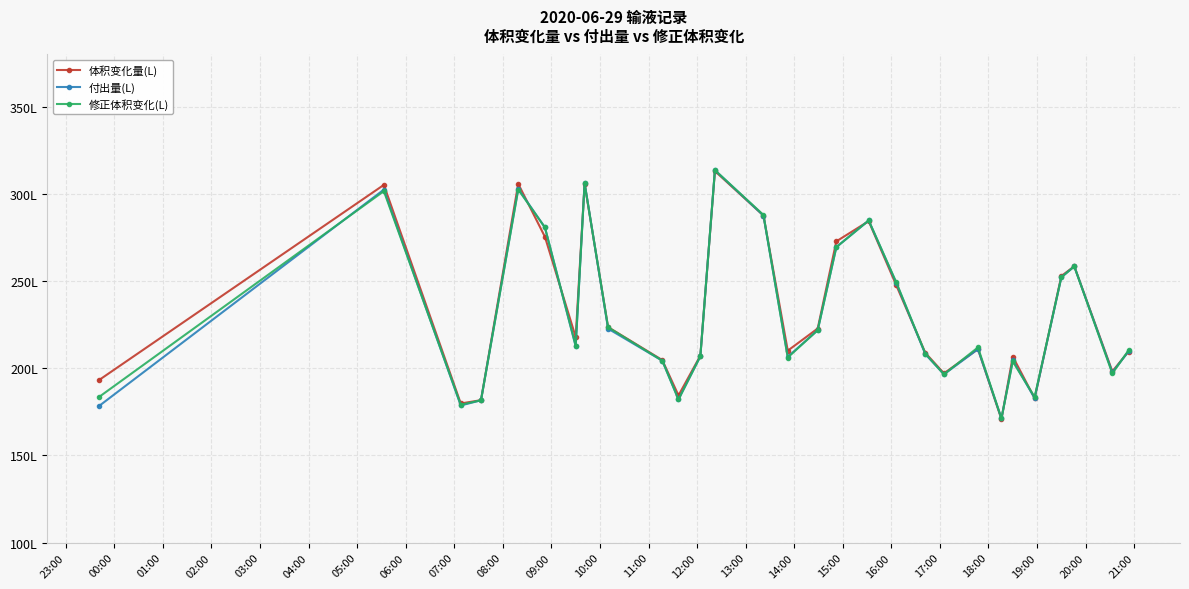

Reading left to right, extract all data points from this chart.

体积变化量(L): 193.2	305.2	179.8	181.7	305.8	275.4	217.9	305.8	223.6	204.7	184.4	207.2	313.1	287.6	210.1	222.8	272.8	284.4	247.7	208.8	197.1	211.0	170.8	206.7	182.8	252.9	258.5	198.2	209.6
付出量(L): 178.3	302.5	178.7	181.6	303.0	280.8	212.6	306.4	222.7	204.3	182.1	206.9	313.6	287.6	206.5	221.8	269.5	284.8	249.0	208.1	196.5	211.0	171.2	204.5	182.9	252.2	258.4	197.6	209.7
修正体积变化(L): 183.5	301.6	179.1	181.6	302.5	280.8	213.0	306.0	223.5	204.3	182.1	206.9	313.6	288.0	206.2	221.9	269.5	284.8	249.4	208.4	196.5	212.0	171.2	203.9	183.5	252.2	258.4	197.0	210.3